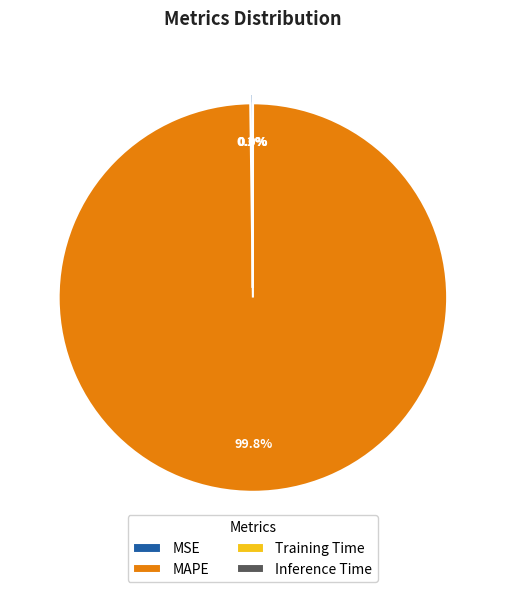

Which slice is the largest?

MAPE